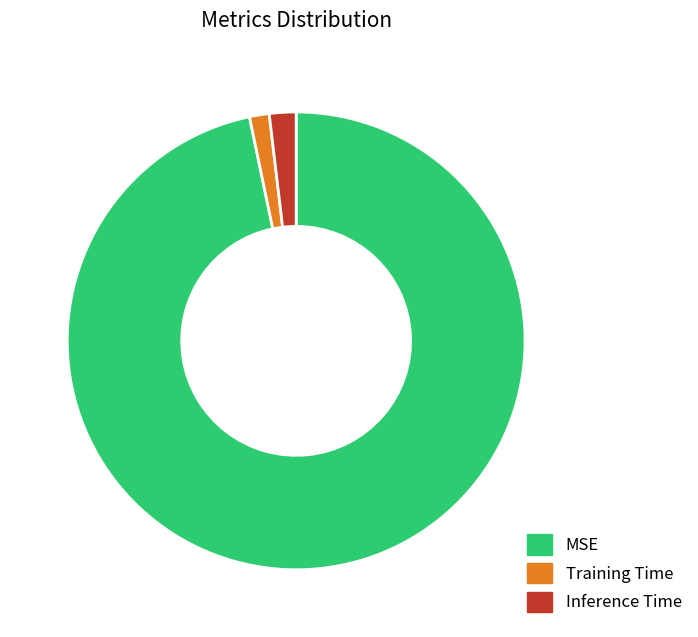

Which category has the biggest portion of the pie?

MSE